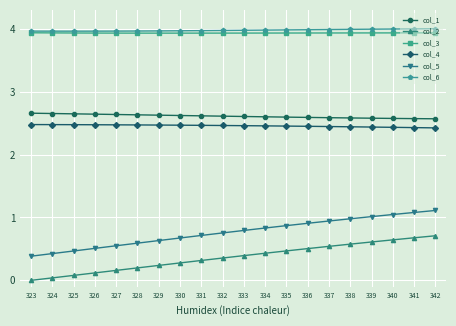

What are all the series names shown in the legend?

col_1, col_2, col_3, col_4, col_5, col_6